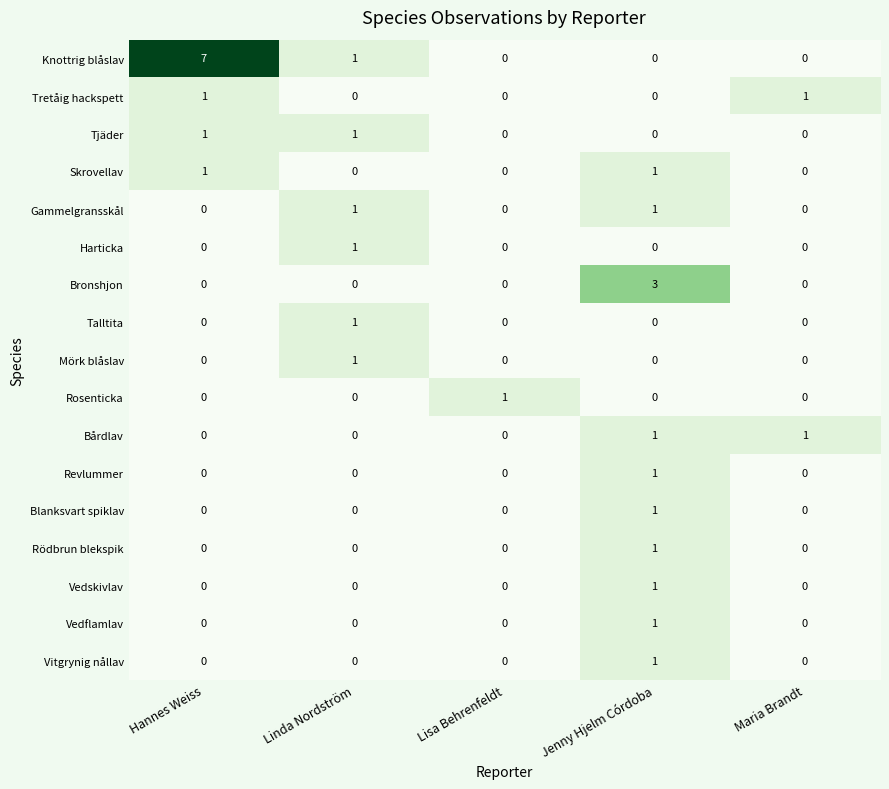

At which category does the chart reach its peak across all series?

Hannes Weiss